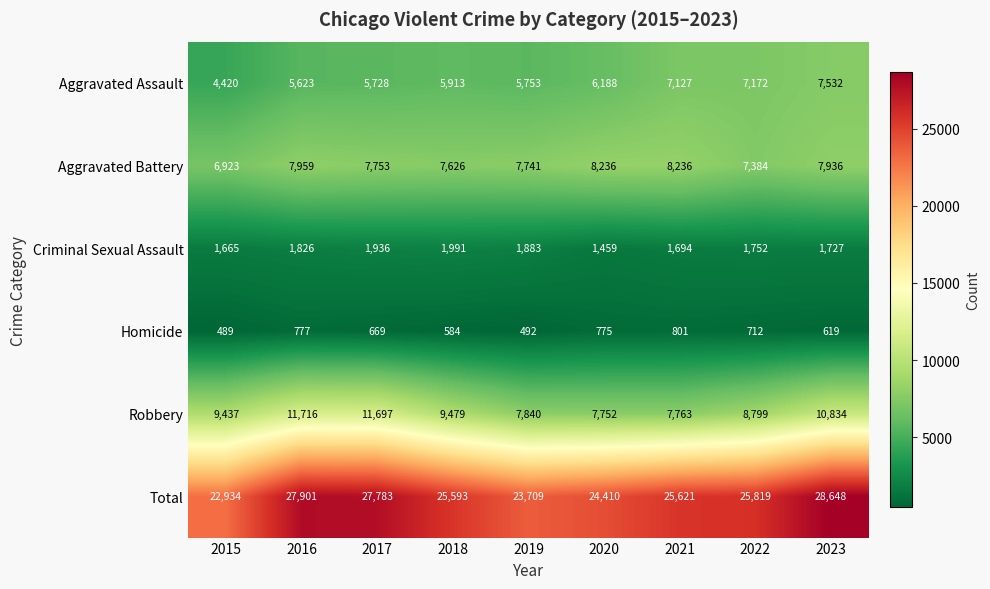

At which label is Criminal Sexual Assault closest to 1725?

2023